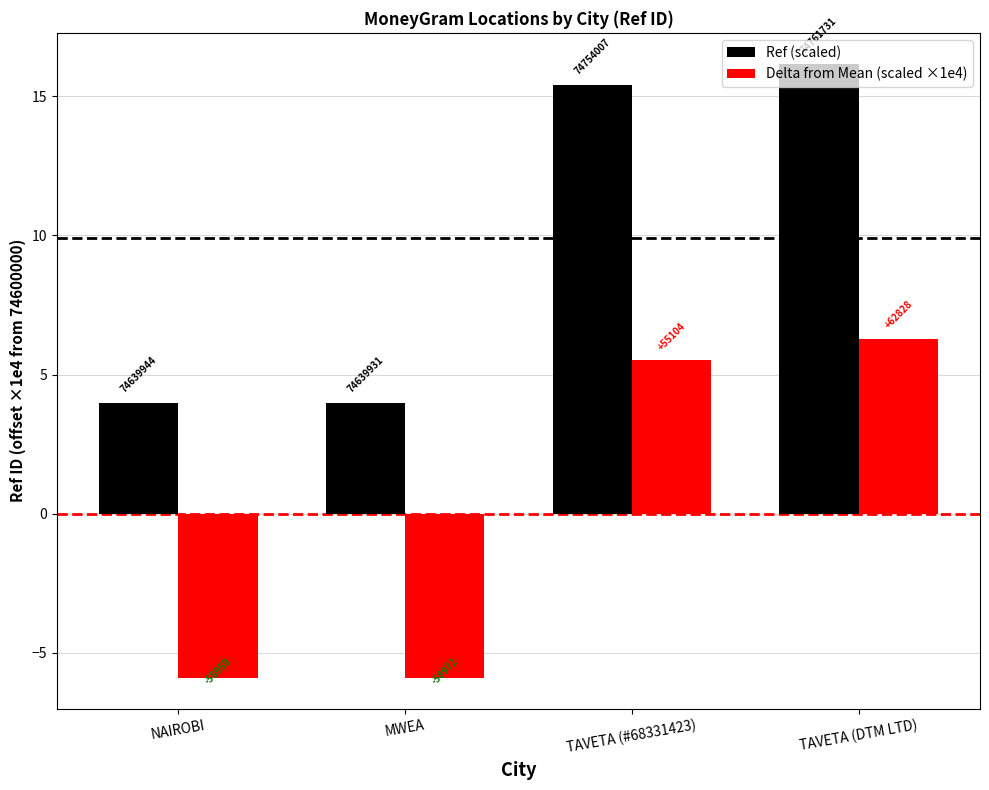

What are all the series names shown in the legend?

Ref (scaled), Delta from Mean (scaled ×1e4)